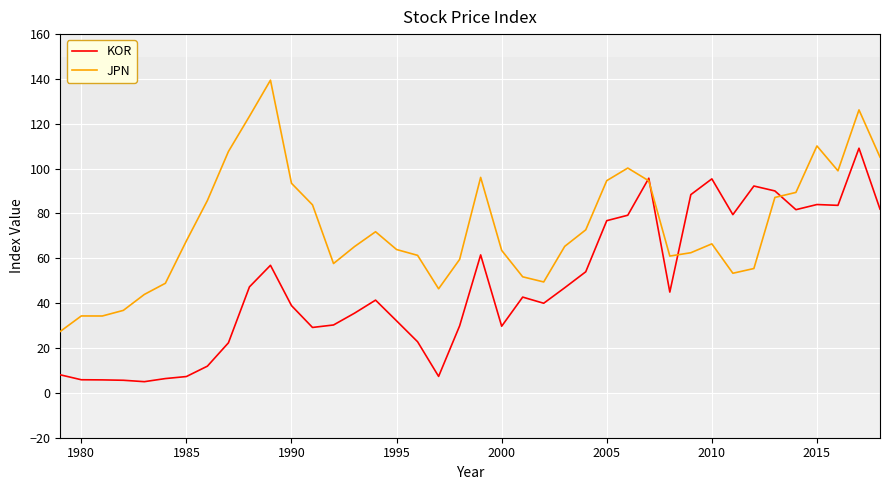

What is the maximum value shown in the chart?

139.5